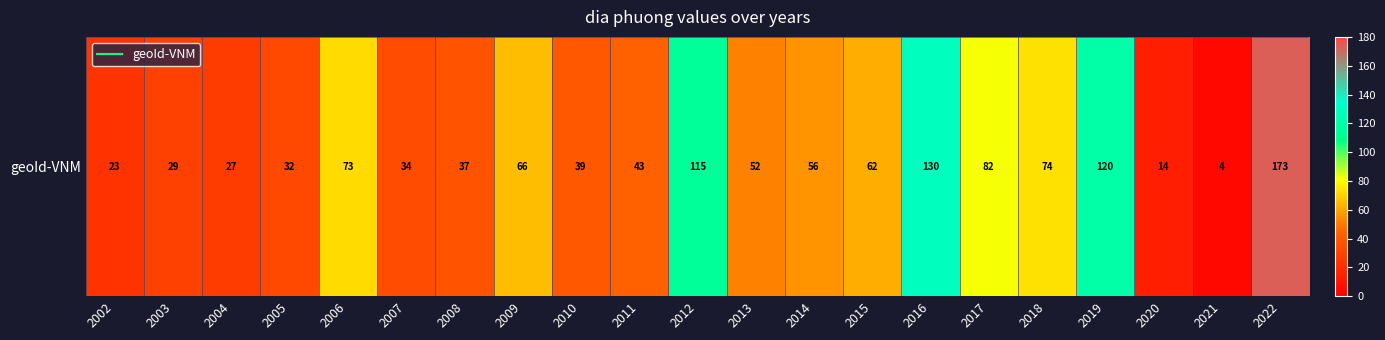

Reading left to right, transcribe all the data shown in this chart.

23	29	27	32	73	34	37	66	39	43	115	52	56	62	130	82	74	120	14	4	173